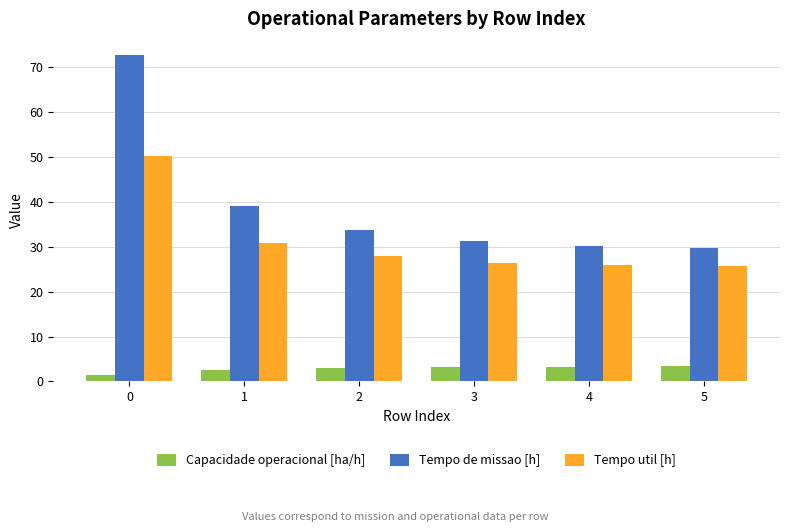

At 4, list the series in order from largest to smallest.

Tempo de missao [h], Tempo util [h], Capacidade operacional [ha/h]